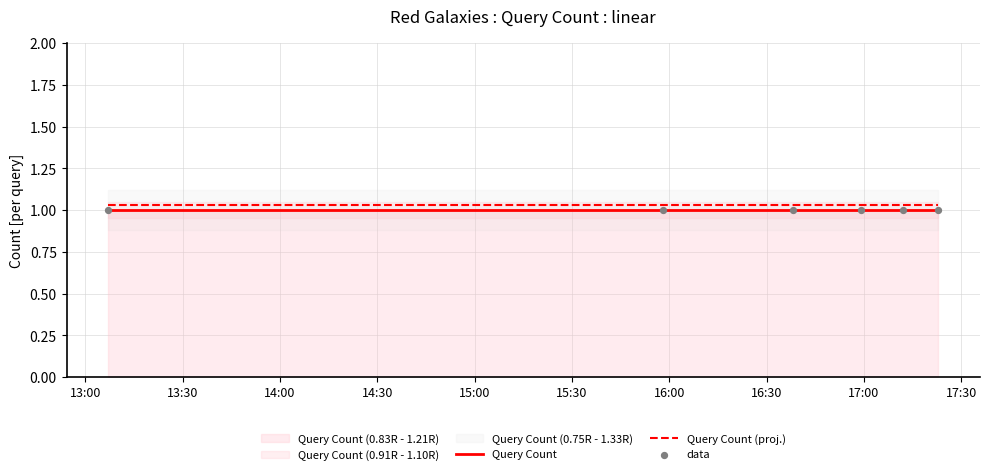

Which series has the widest spread of Y values?

Query Count